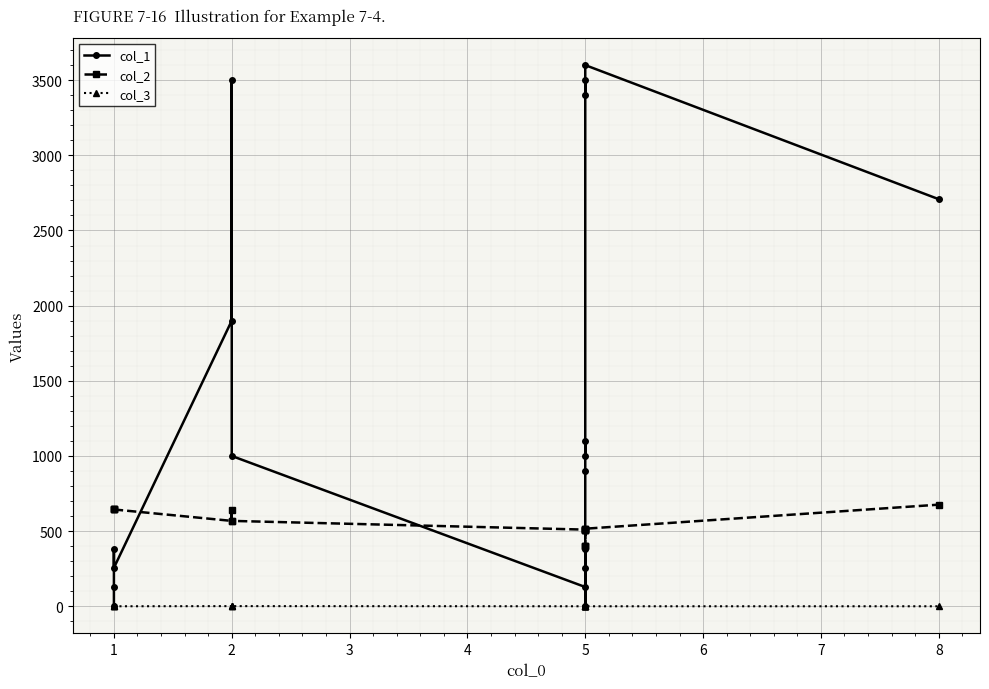

What is the difference between the second highest and minimum values in the col_2 series?

244